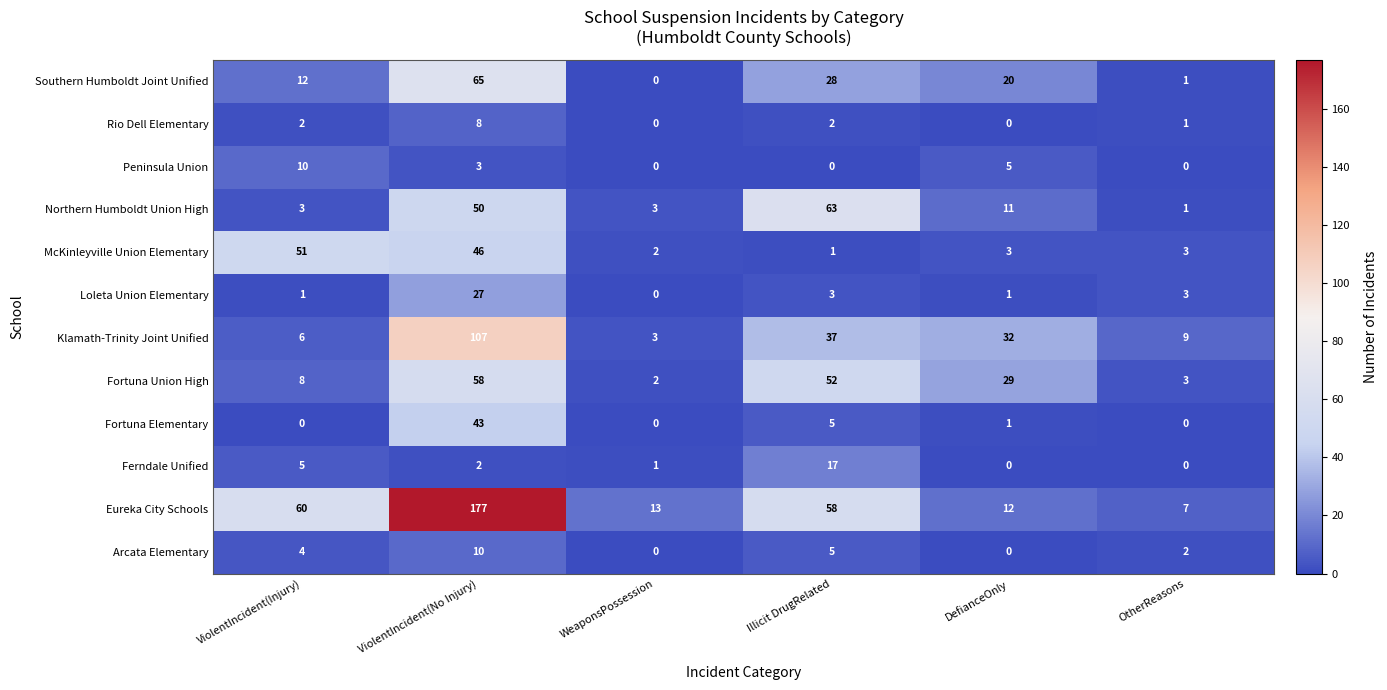

At which category is the sum across all series the highest?

ViolentIncident(No Injury)